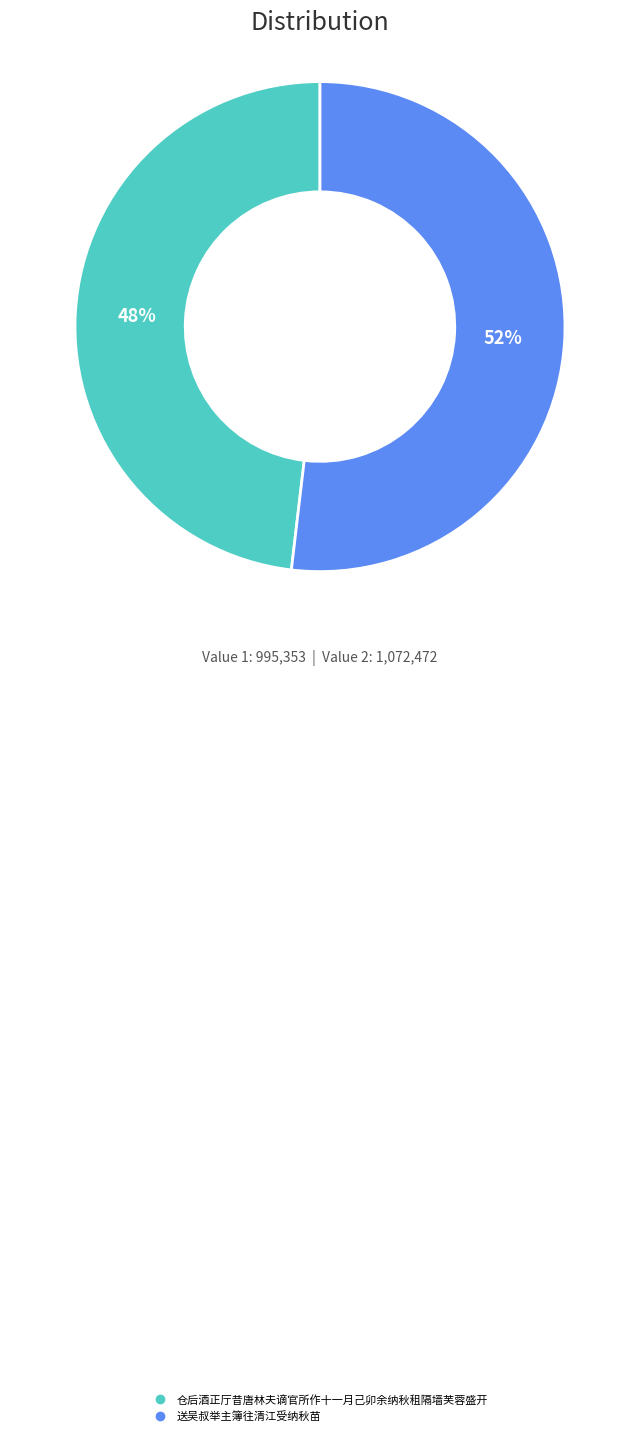

Which slice represents more than half of the pie?

送吴叔举主簿往清江受纳秋苗